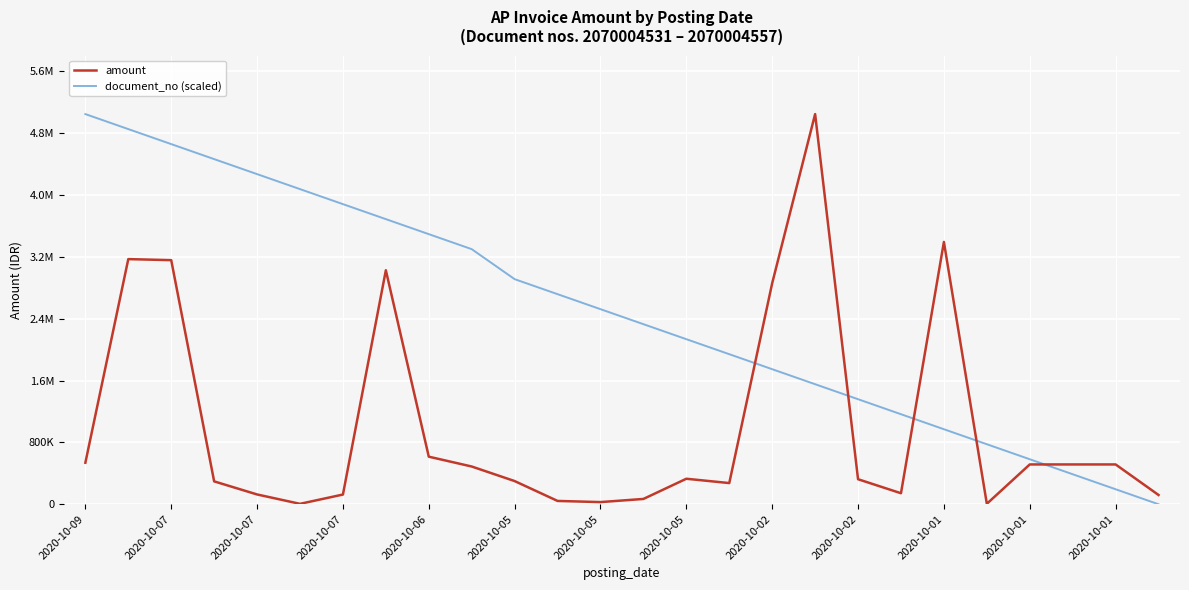

What is the value of the amount point at the 16th from the left?

274000.0